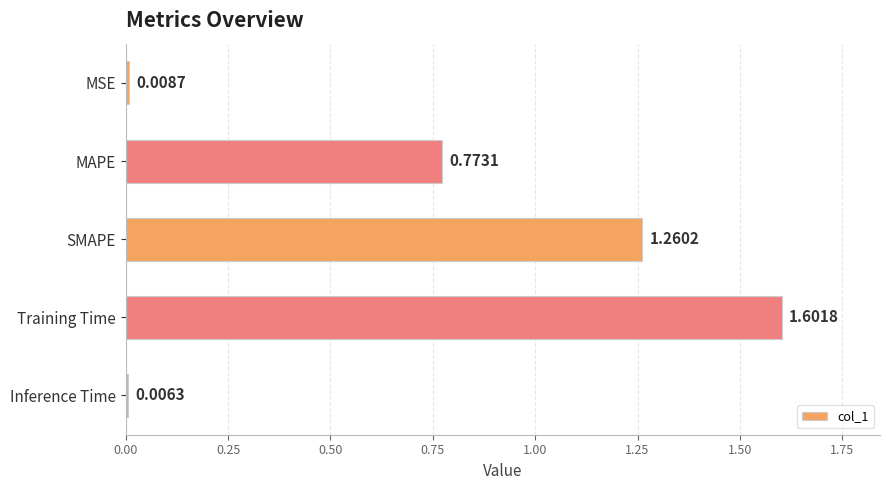

List the labels in order of value, smallest first.

Inference Time, MSE, MAPE, SMAPE, Training Time